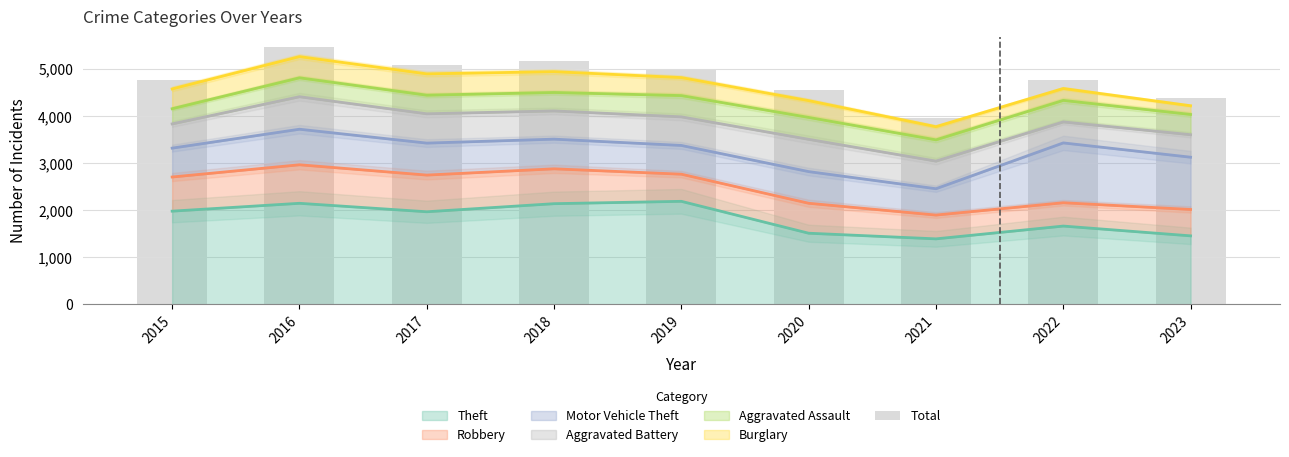

What is the value of the 6th bar from the left?

4556